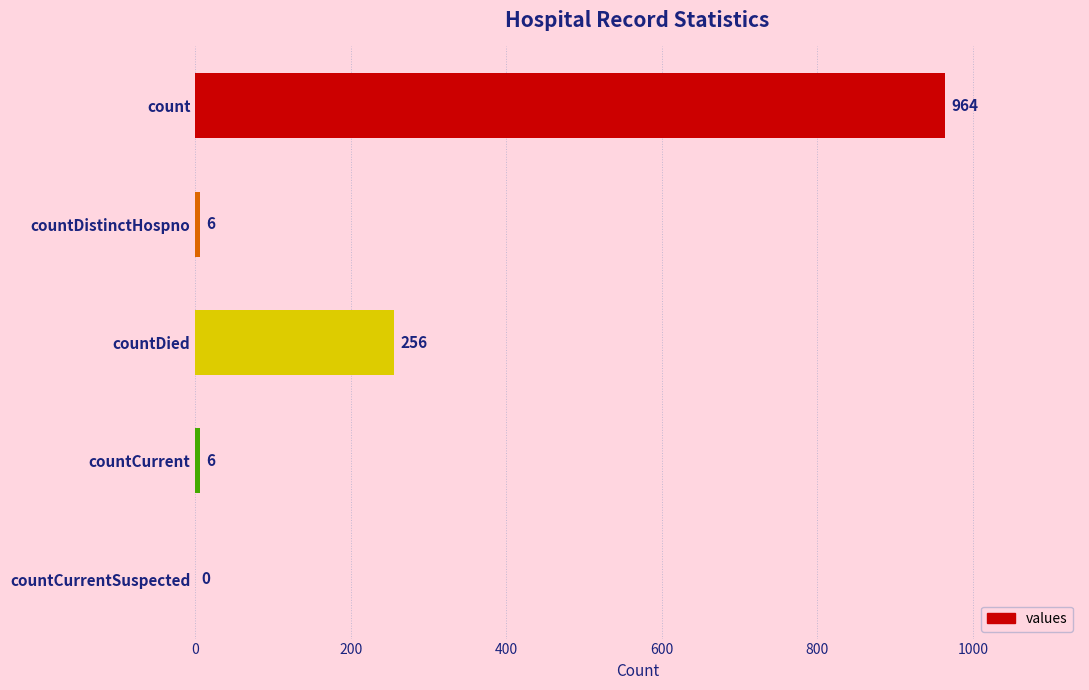

What is the sum of the values at countCurrentSuspected and countDied?

256